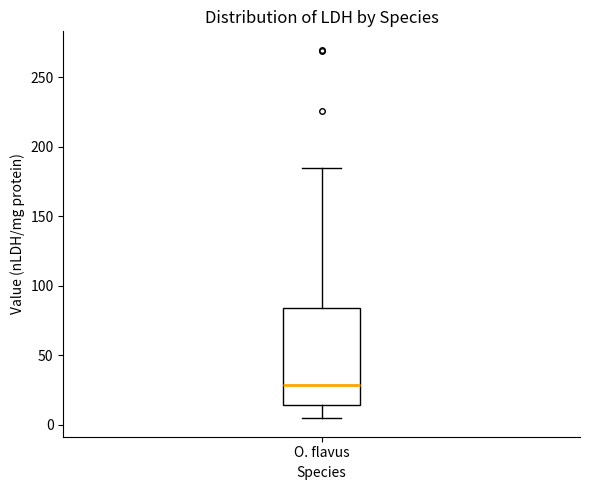

Read this box plot against the y-axis: the position of the median line, the range covered by the box, and the ends of both whiskers. The values are not printed on the chart, so give them approximately, as read against the axis.

median 30, box 15 to 85, whiskers 5 to 185